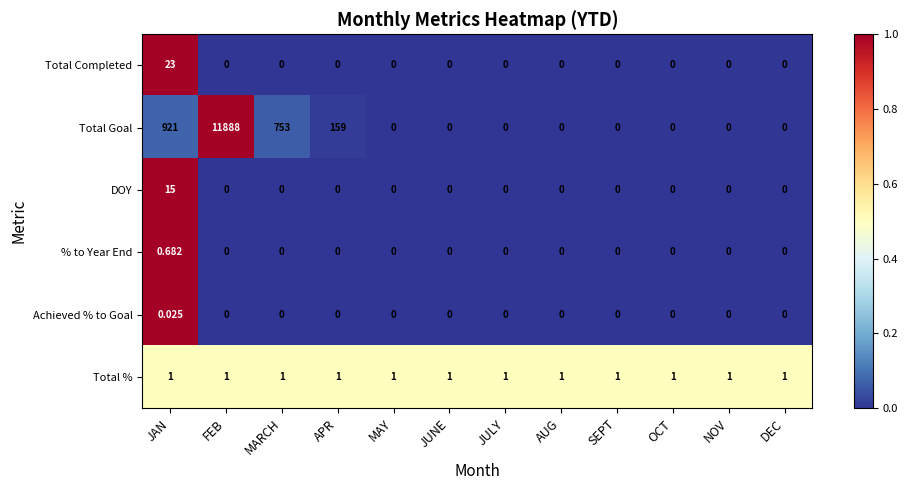

Which label corresponds to the largest value in the chart?

FEB